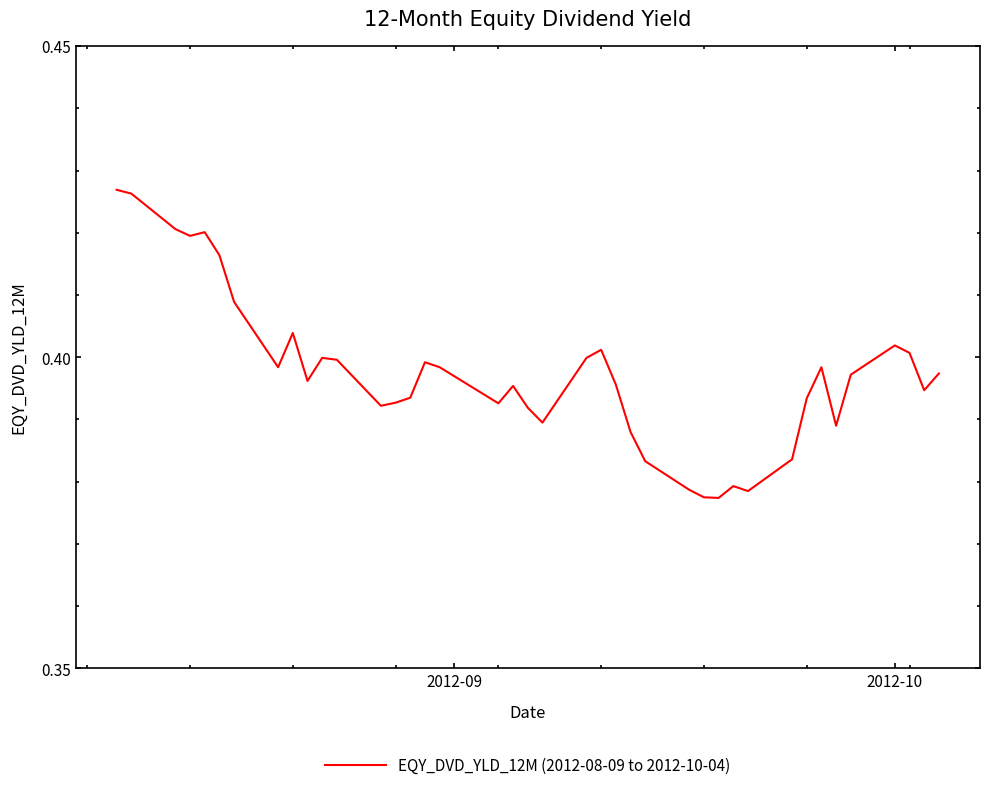

Is this an area chart (filled region under the line)?

No